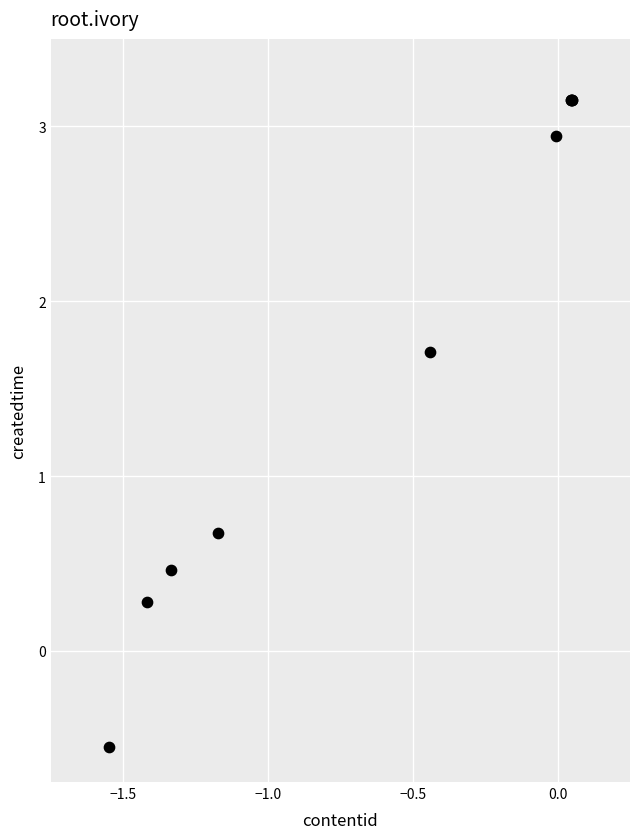

What Y value in the scatter plot is closest to 1?

0.7